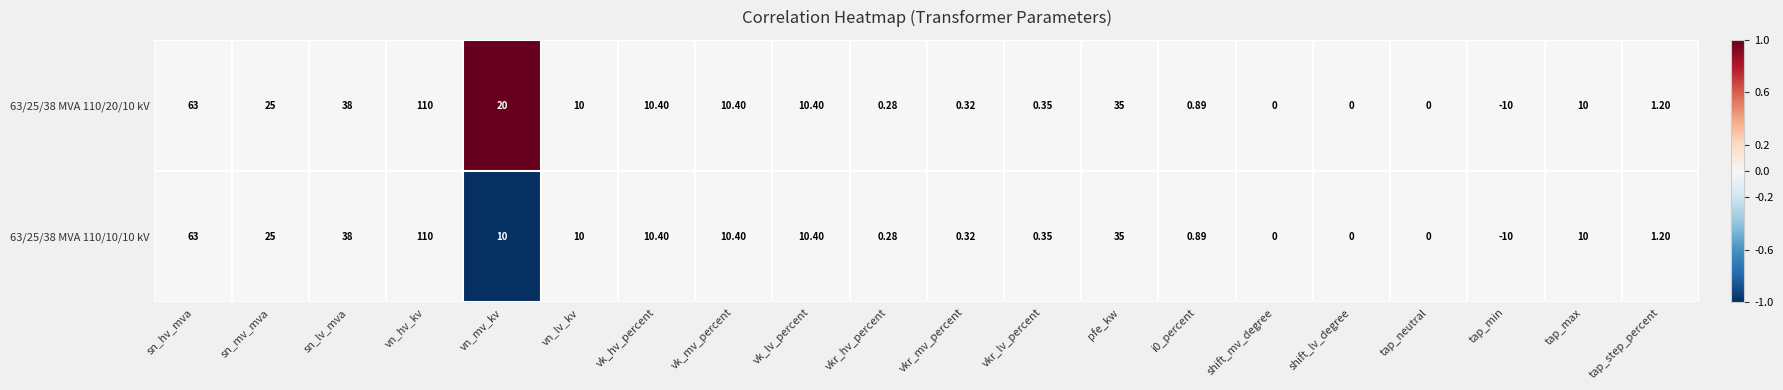

Which category has the highest value in the 63/25/38 MVA 110/10/10 kV series?

vn_hv_kv